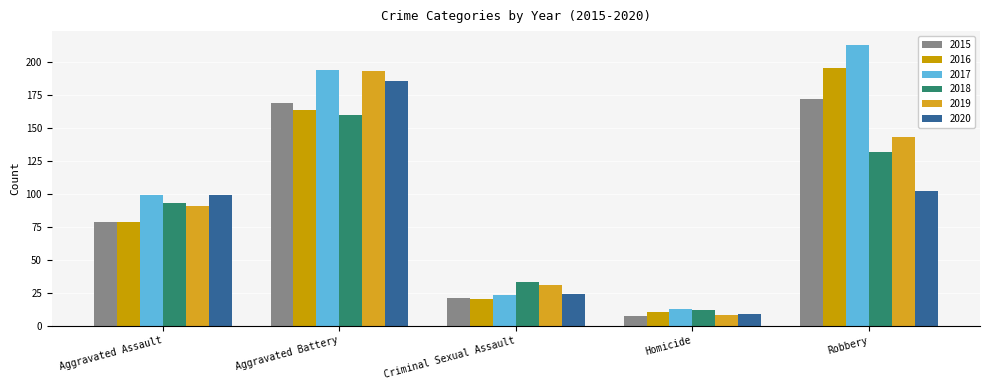

Is it true that 2017 equals 23 at Criminal Sexual Assault?

True